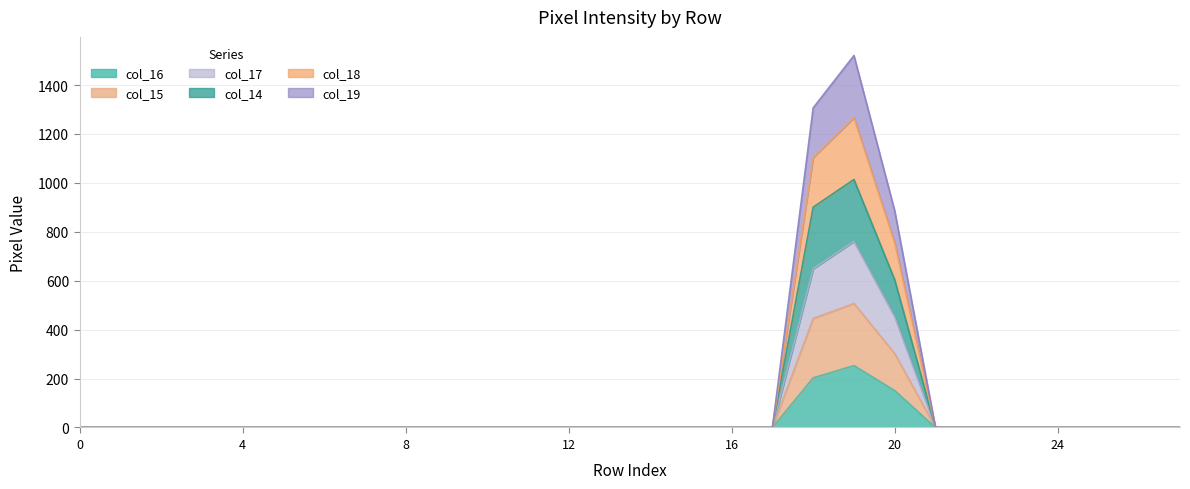

True or false: col_18 has a value of 0 at 13.

True